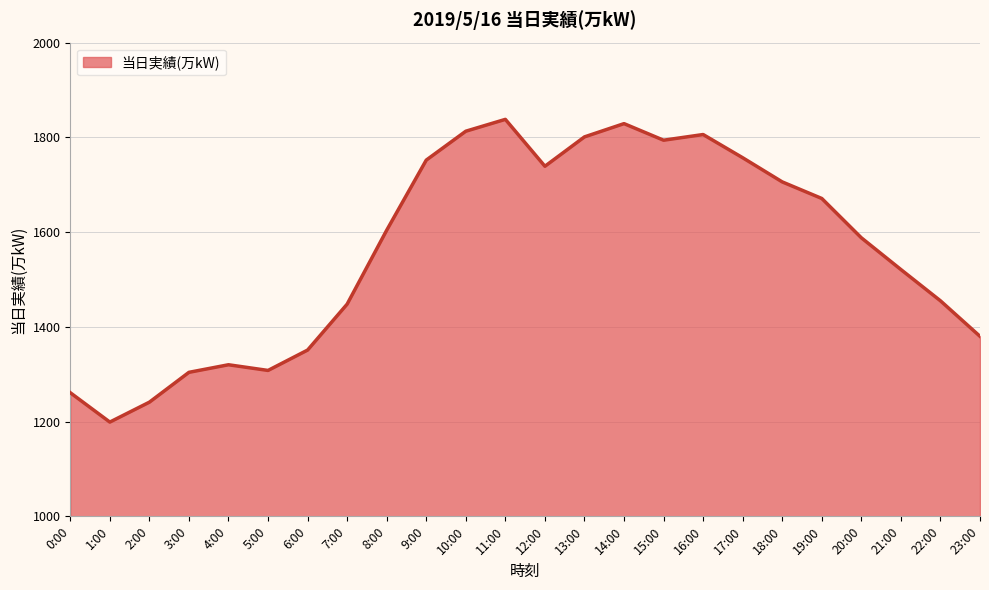

How many interior local valleys (lower than both neighbors) does the data have?

4